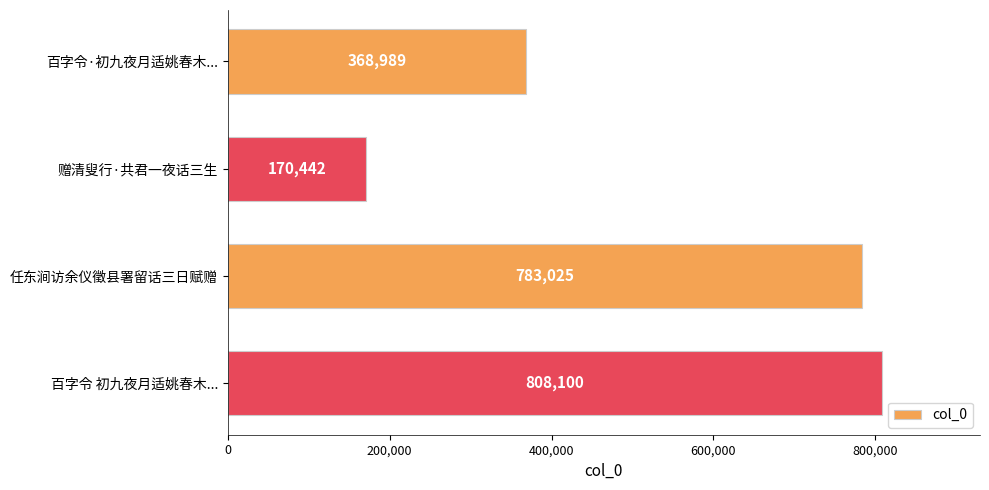

Reading top to bottom, transcribe all the data shown in this chart.

百字令·初九夜月适姚春木...=368989	赠清叟行·共君一夜话三生=170442	任东涧访余仪徵县署留话三日赋赠=783025	百字令 初九夜月适姚春木...=808100